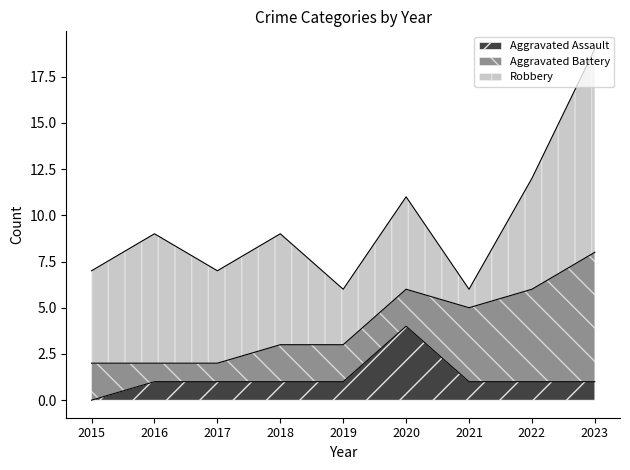

How many times do Aggravated Battery and Robbery cross each other?

2